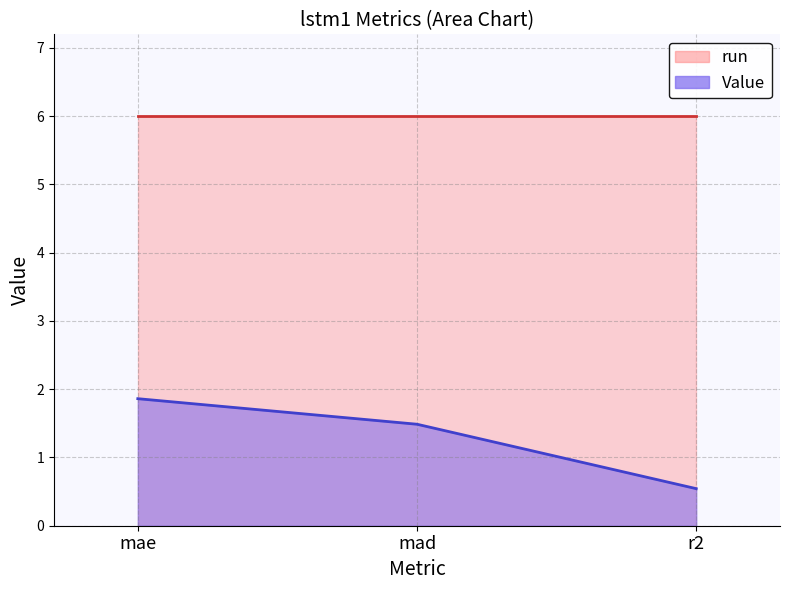

How many values are between 0 and 1?

1